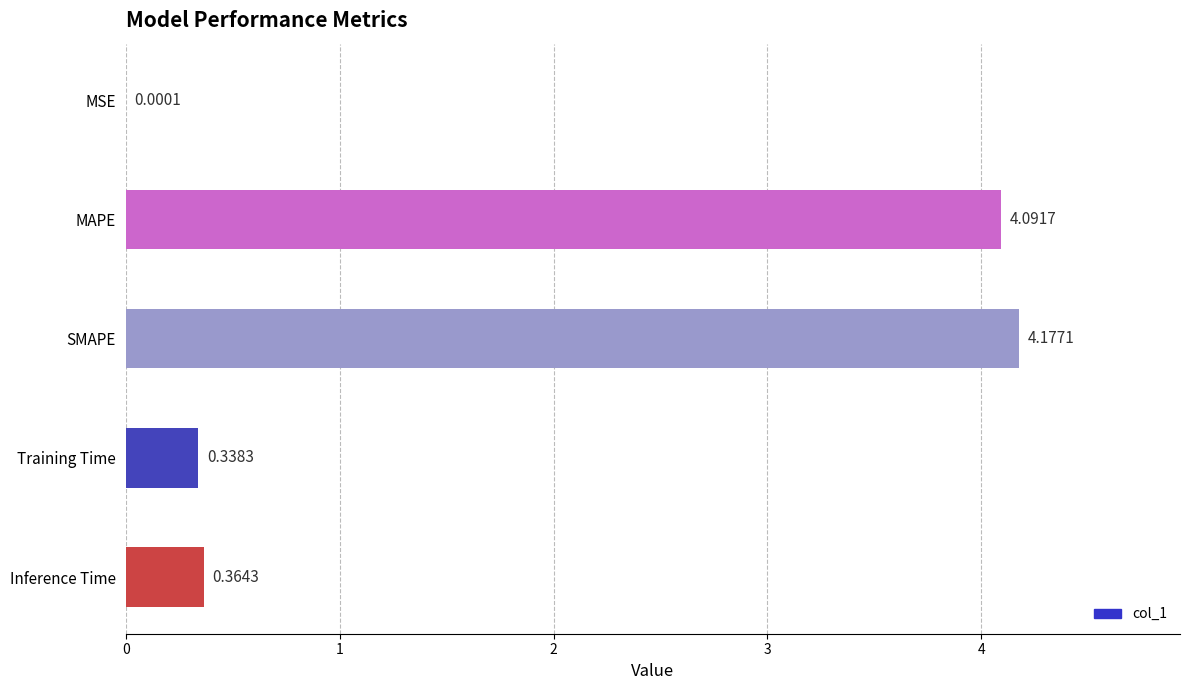

Which label corresponds to the largest value in the chart?

SMAPE